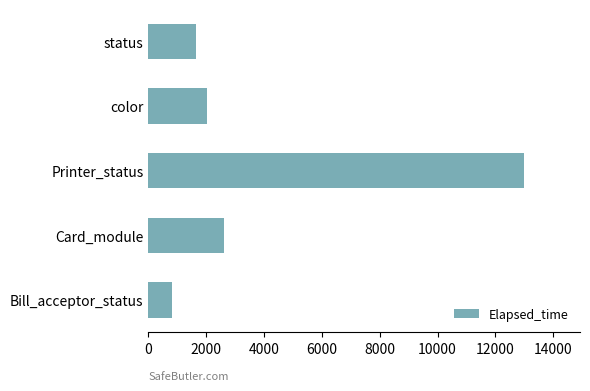

What is the smallest value displayed?

823